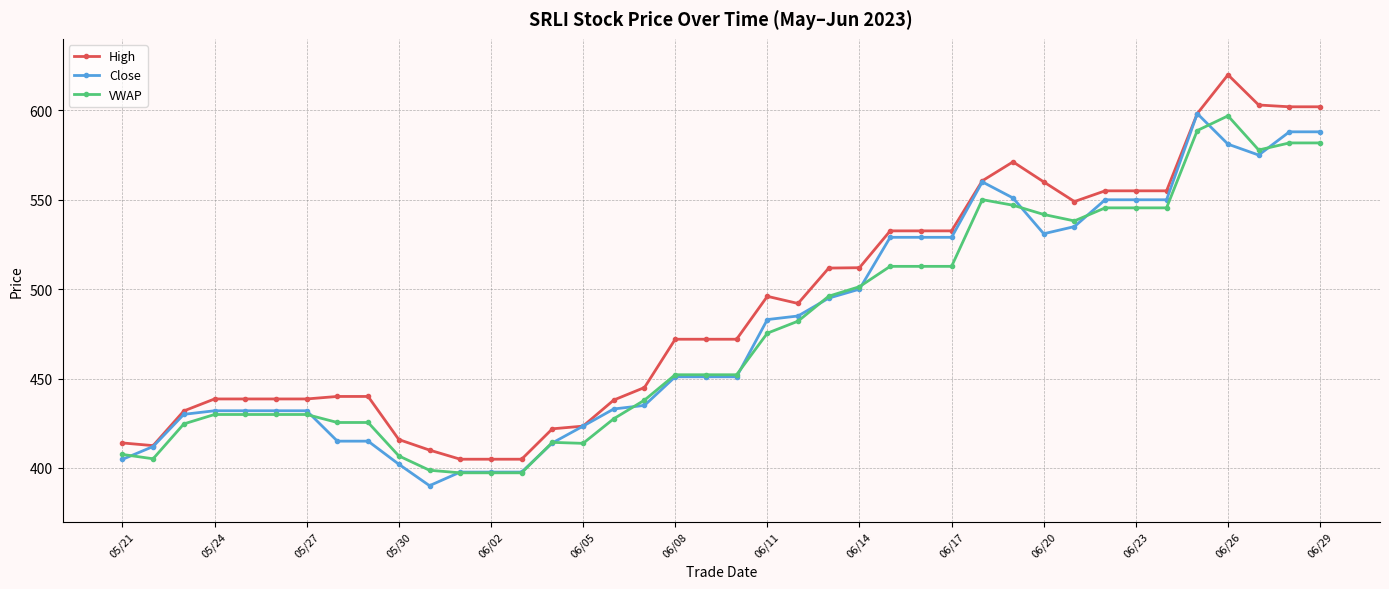

What is the greatest value displayed?

619.9